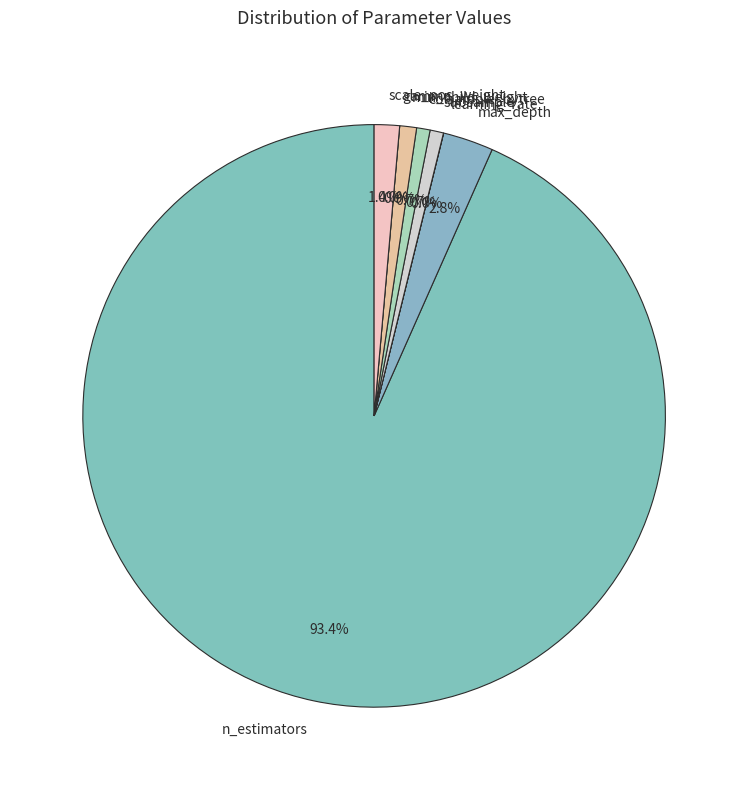

Is there any slice that represents more than half of the pie?

Yes